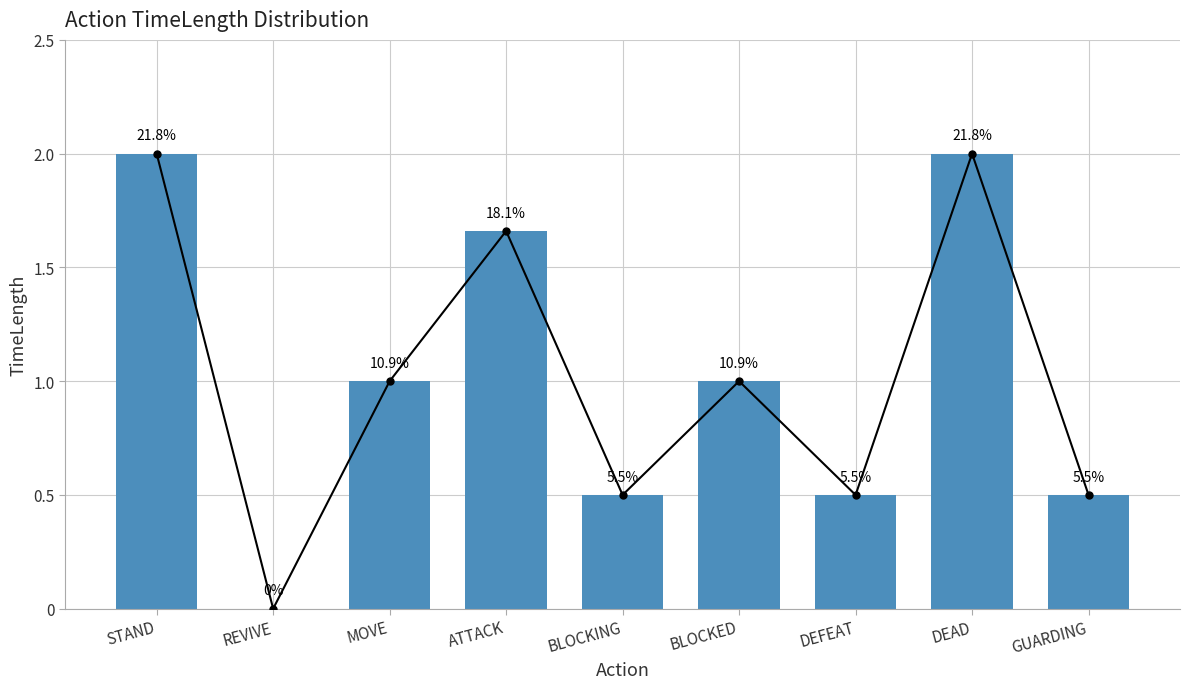

What value does the data have at DEAD?

2.0